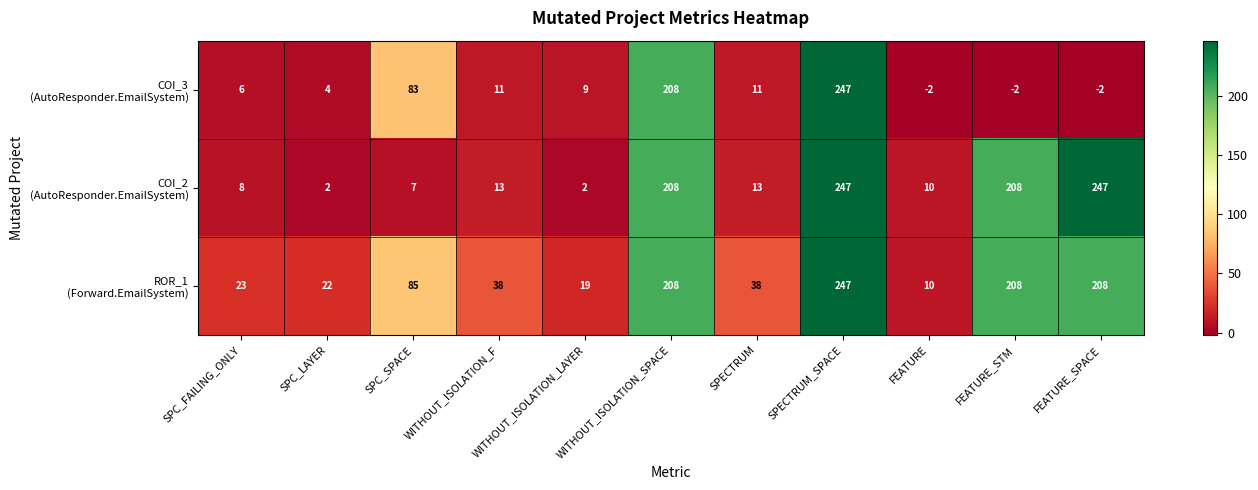

What is the maximum value shown in the chart?

247